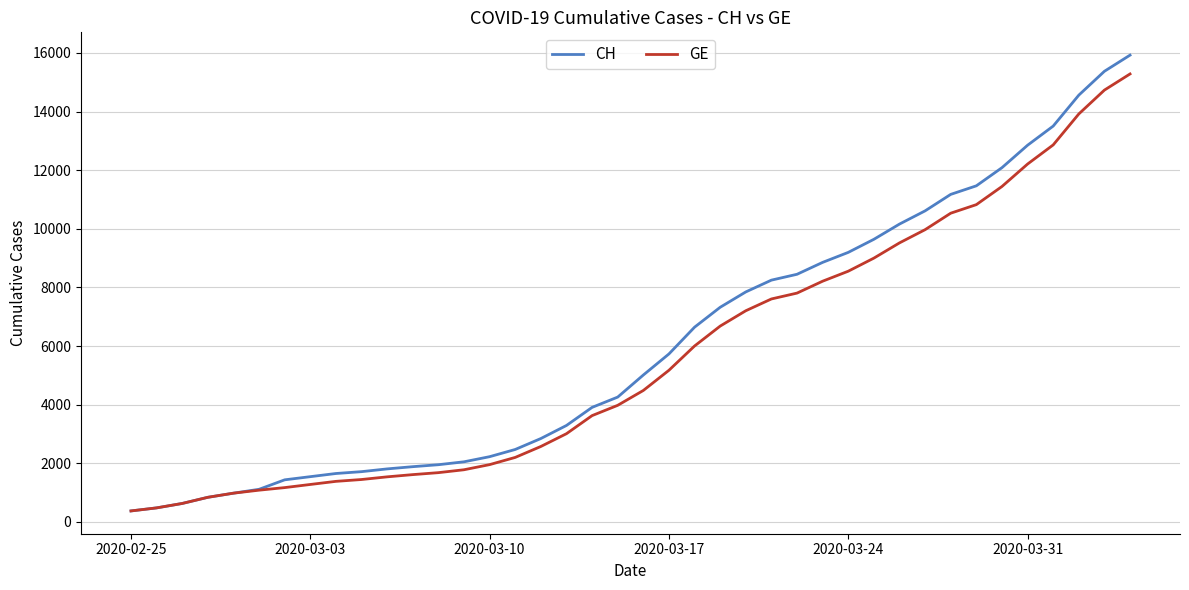

List the series in order of their peak value, highest first.

CH, GE